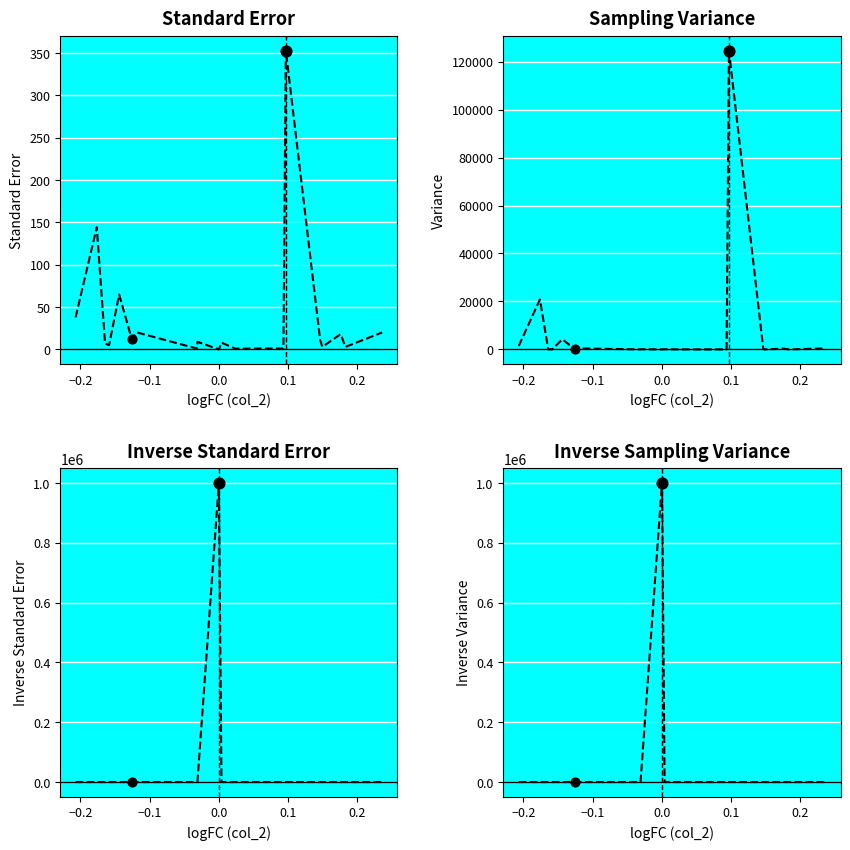

What are all the series names shown in the legend?

Standard Error, Variance, Inverse Standard Error, Inverse Variance